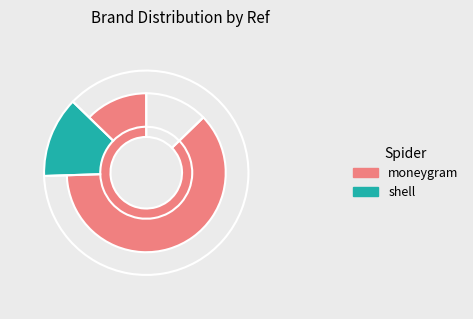

What portion of the pie excludes moneygram?

12.8%